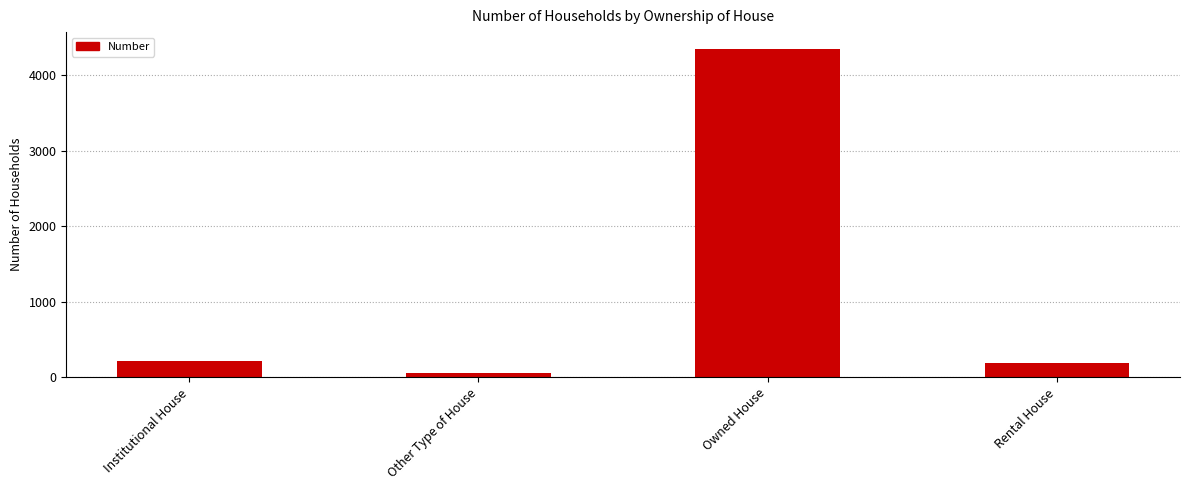

Are the bars grouped side by side (vs. stacked)?

No